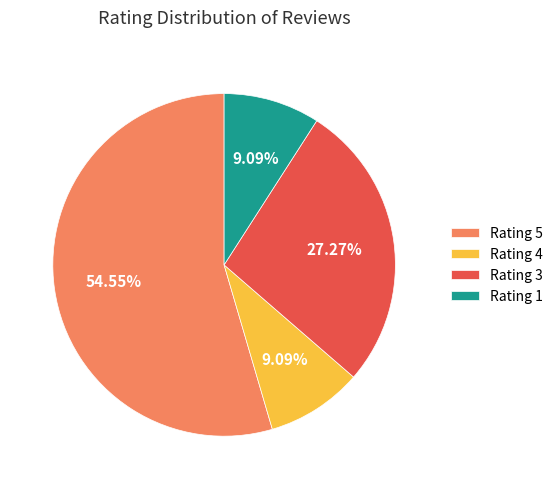

Is there any slice that represents more than half of the pie?

Yes